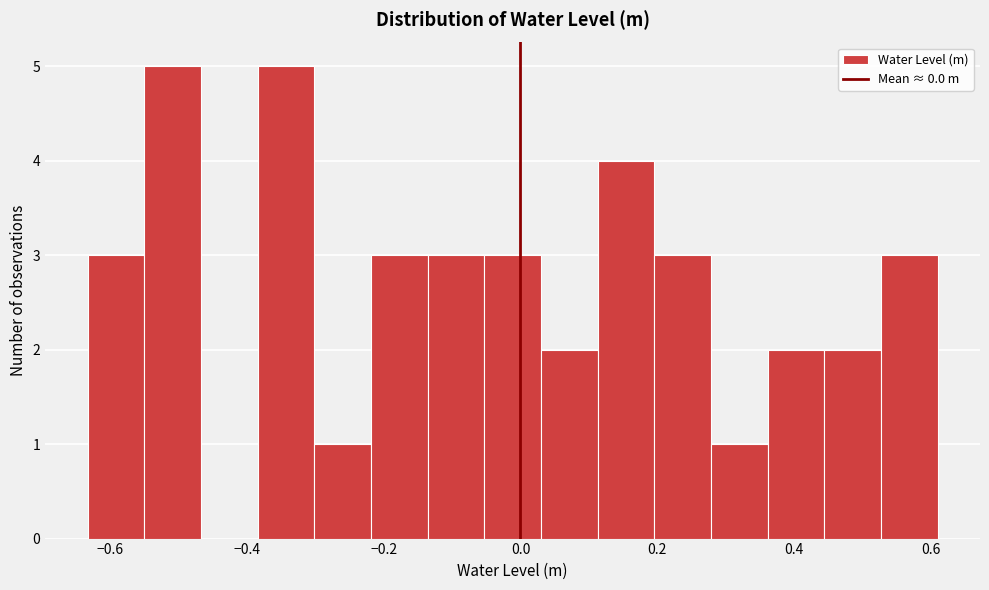

Reading left to right, list every bar in this chart as the range it spans on the x-axis followed by its height. Neither the bar edges nor the heights are printed on the chart, so give them approximately, as read against the axes.

-0.64 to -0.54: 3
-0.54 to -0.46: 5
-0.46 to -0.38: 0
-0.38 to -0.30: 5
-0.30 to -0.22: 1
-0.22 to -0.14: 3
-0.14 to -0.06: 3
-0.06 to 0.02: 3
0.02 to 0.12: 2
0.12 to 0.20: 4
0.20 to 0.28: 3
0.28 to 0.36: 1
0.36 to 0.44: 2
0.44 to 0.52: 2
0.52 to 0.60: 3